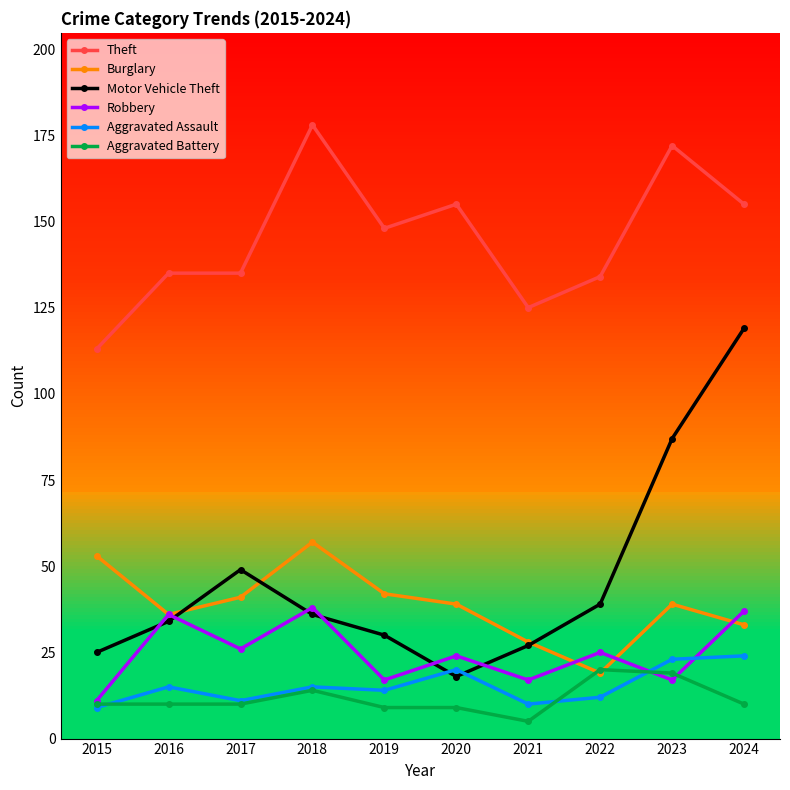

True or false: Burglary and Theft intersect in this chart.

False